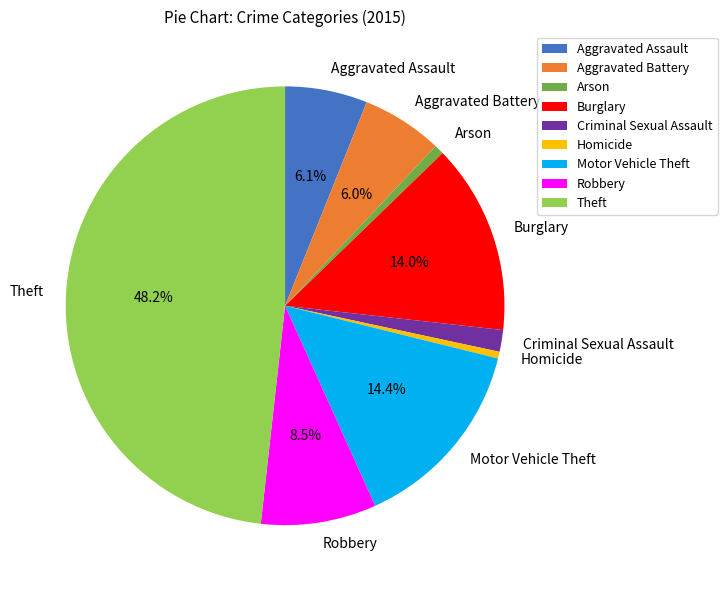

To the nearest percent, what portion does Arson represent?

1%